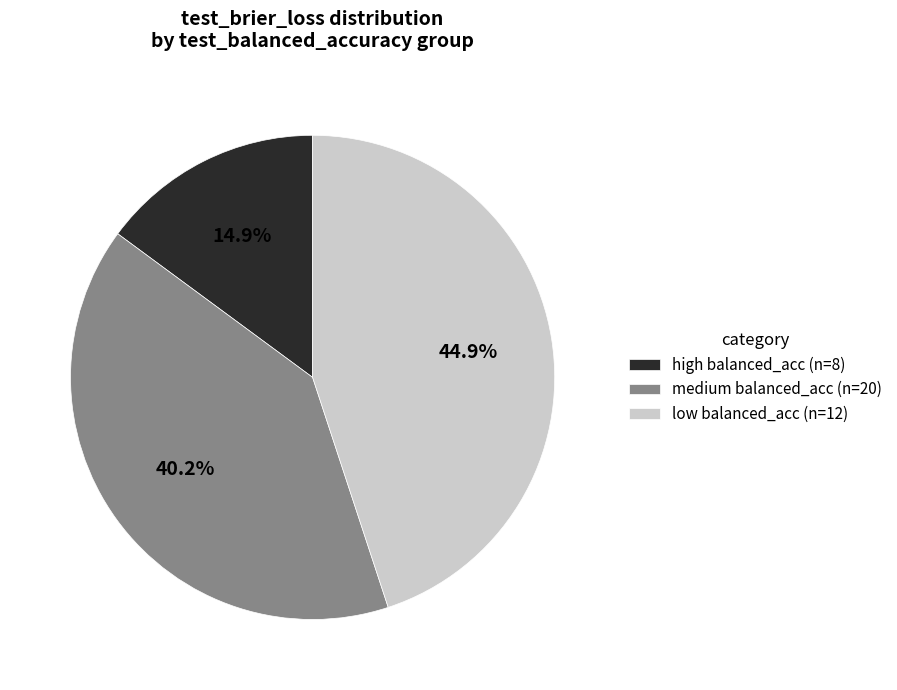

How many segments does this pie chart have?

3